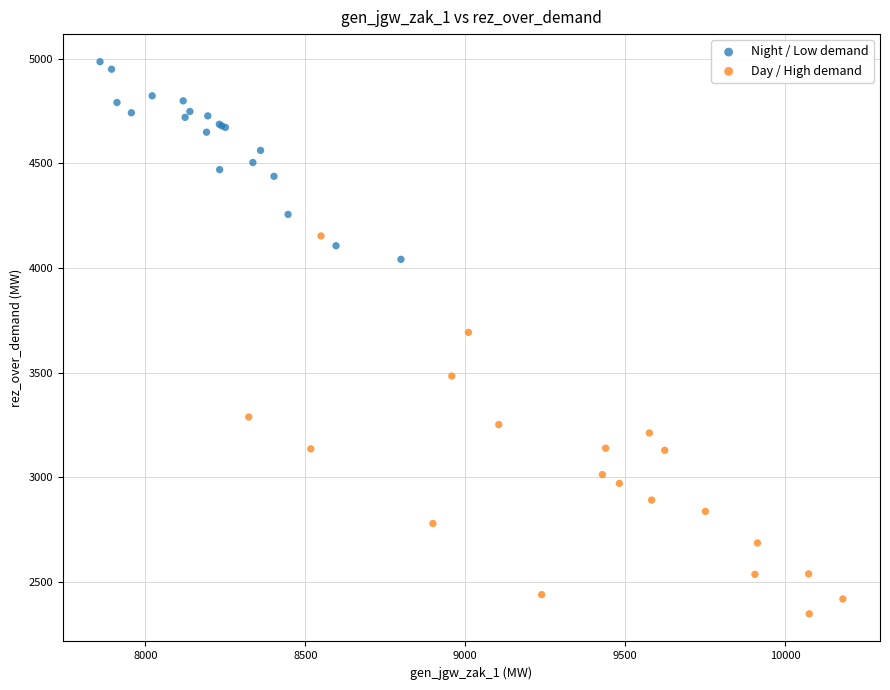

Which series has the widest spread of Y values?

Day / High demand